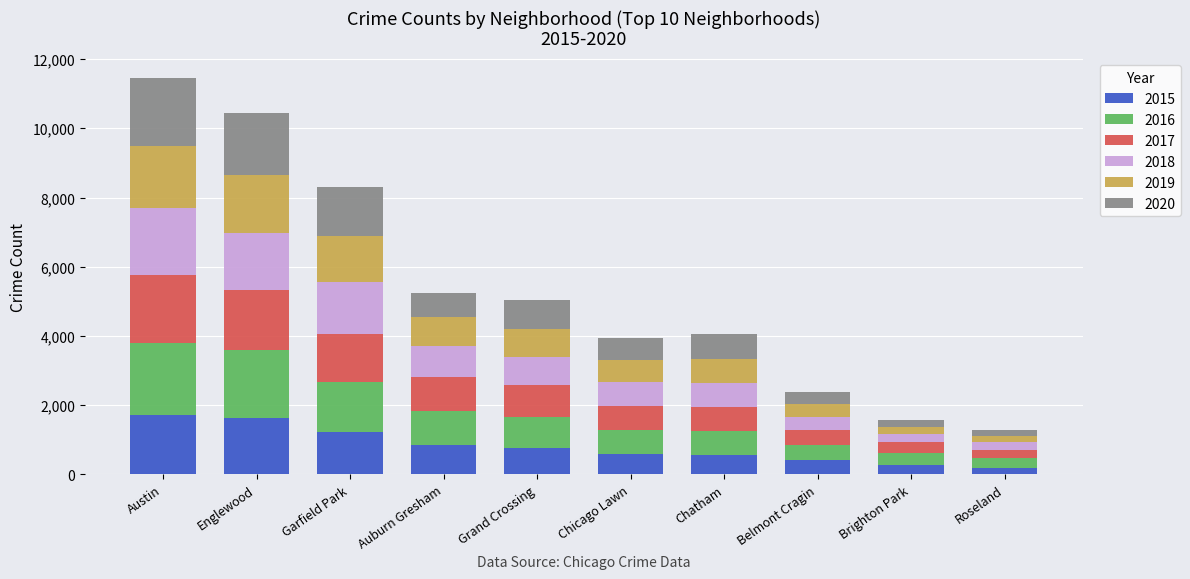

What is the difference between the maximum and minimum values in the 2019 series?

1612